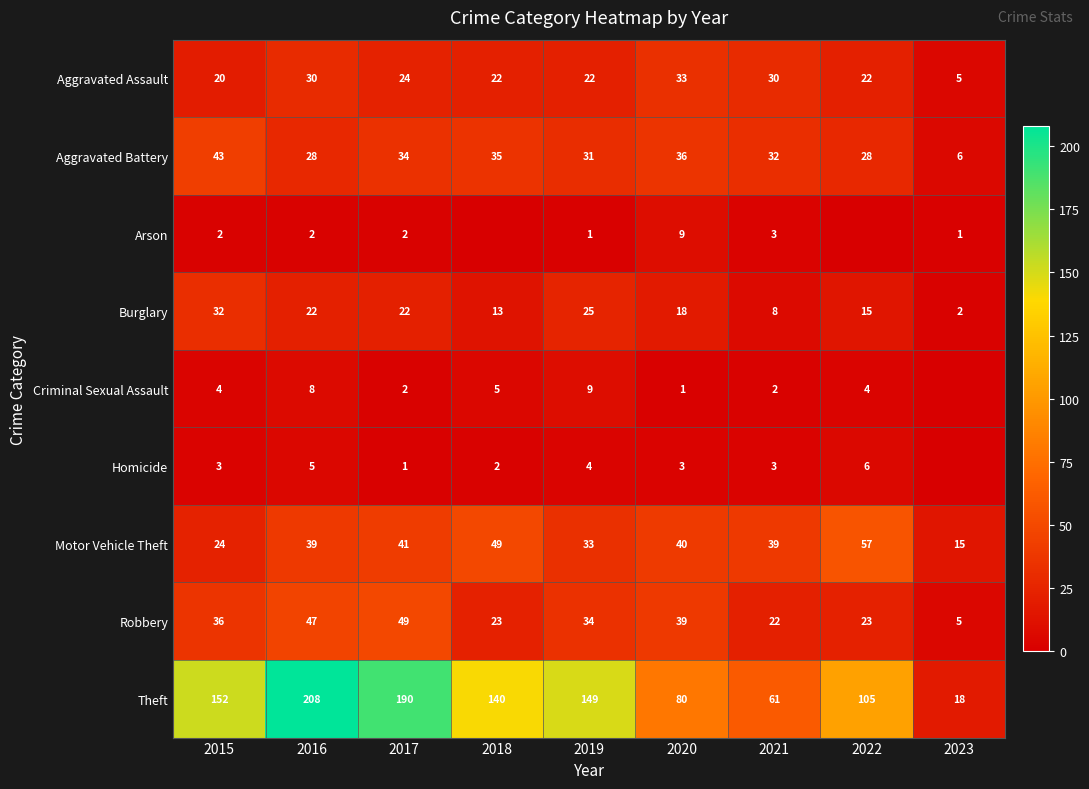

What is the difference between the maximum and second lowest values in the Theft series?

147